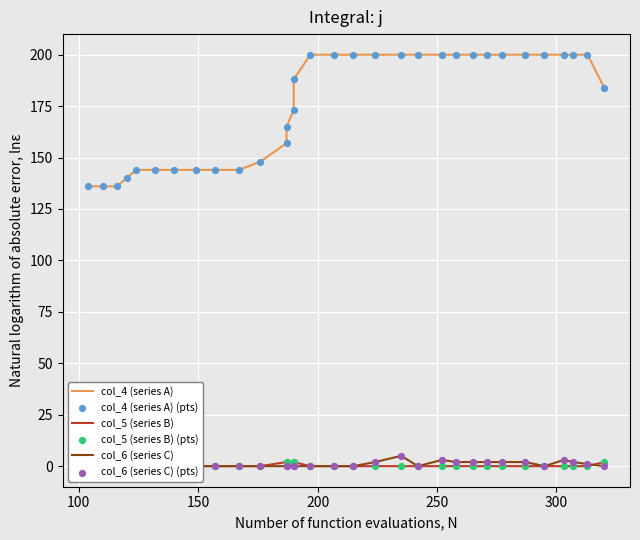

What are all the series names shown in the legend?

col_4 (series A), col_5 (series B), col_6 (series C), col_4 (series A) (pts), col_5 (series B) (pts), col_6 (series C) (pts)